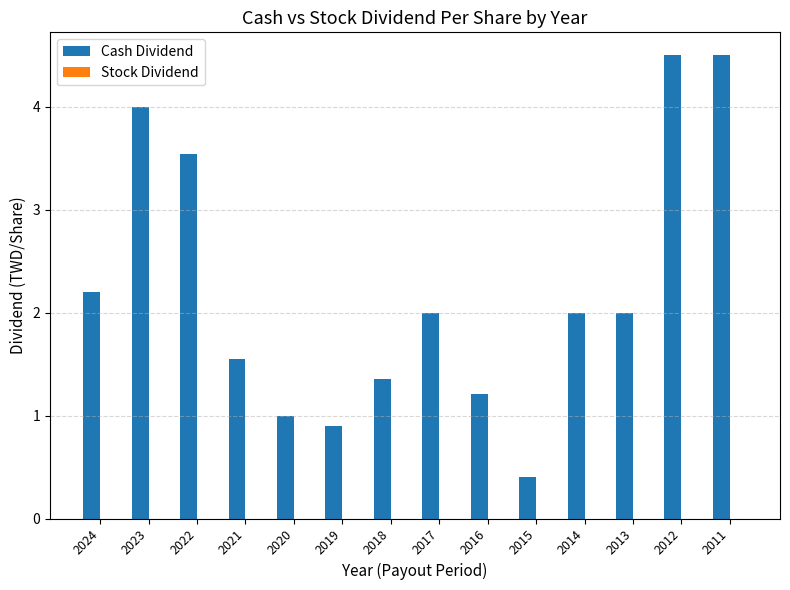

Between 2022 and 2023, which is larger?

2023